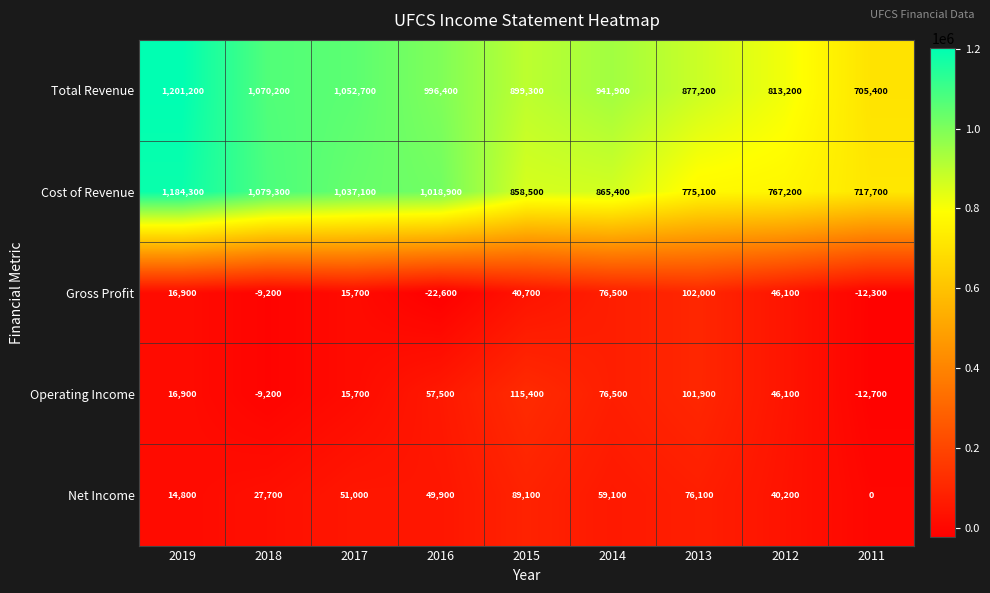

Is it true that Total Revenue equals 1070200 at 2018?

True